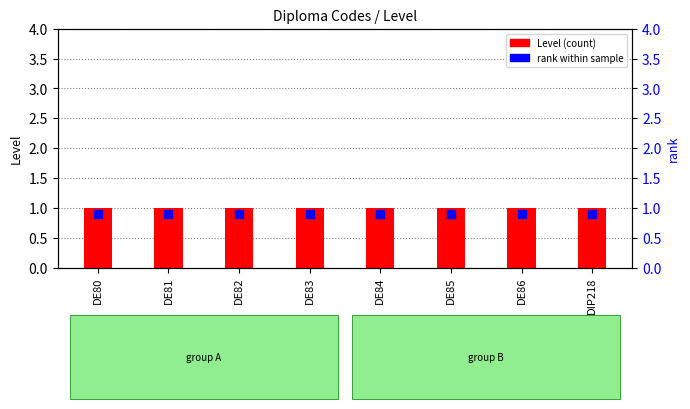

At which category is the sum across all series the highest?

DE80